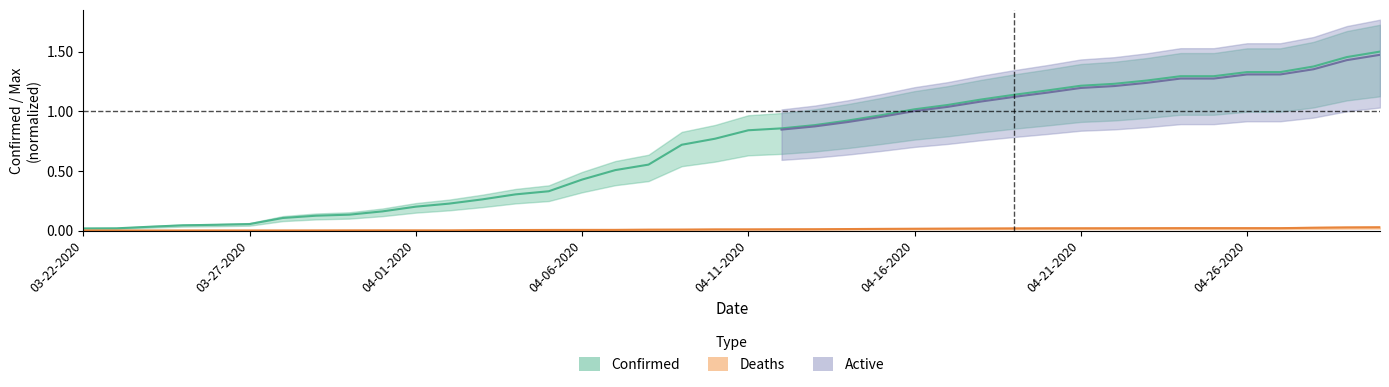

The value of Confirmed at 03-27-2020 is 0.1. True or false?

False